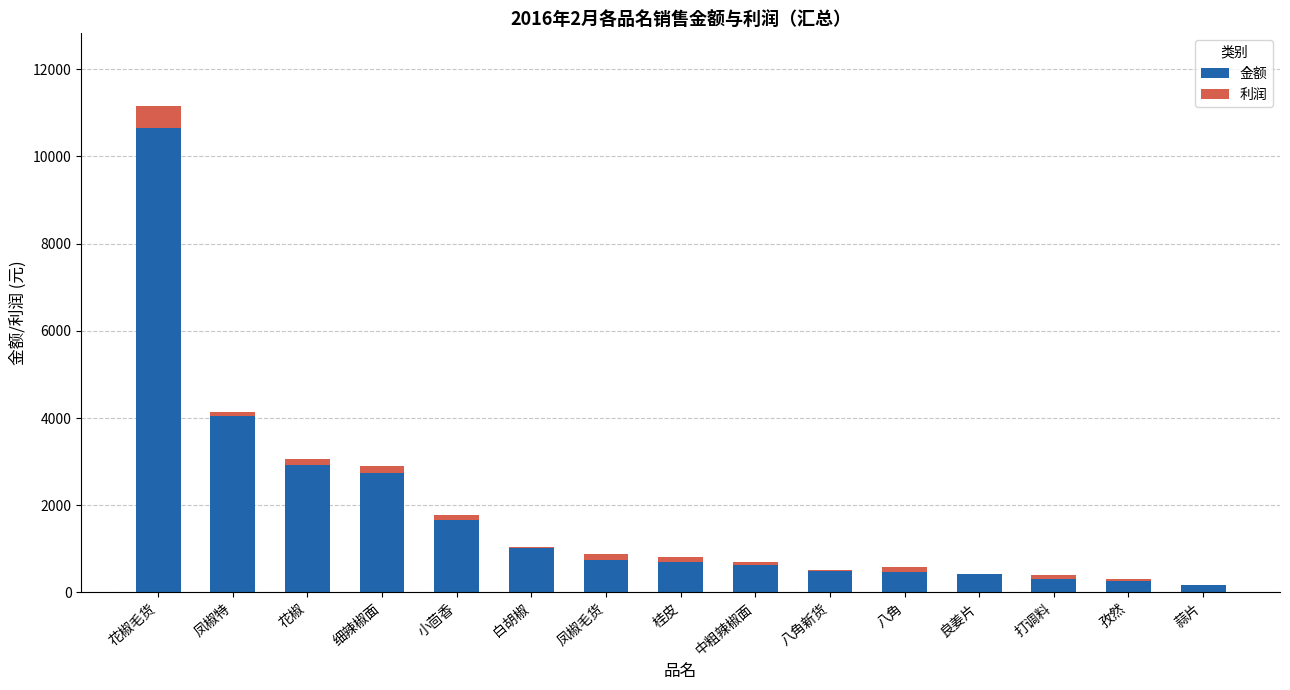

At which label does 金额 first exceed 695?

花椒毛货